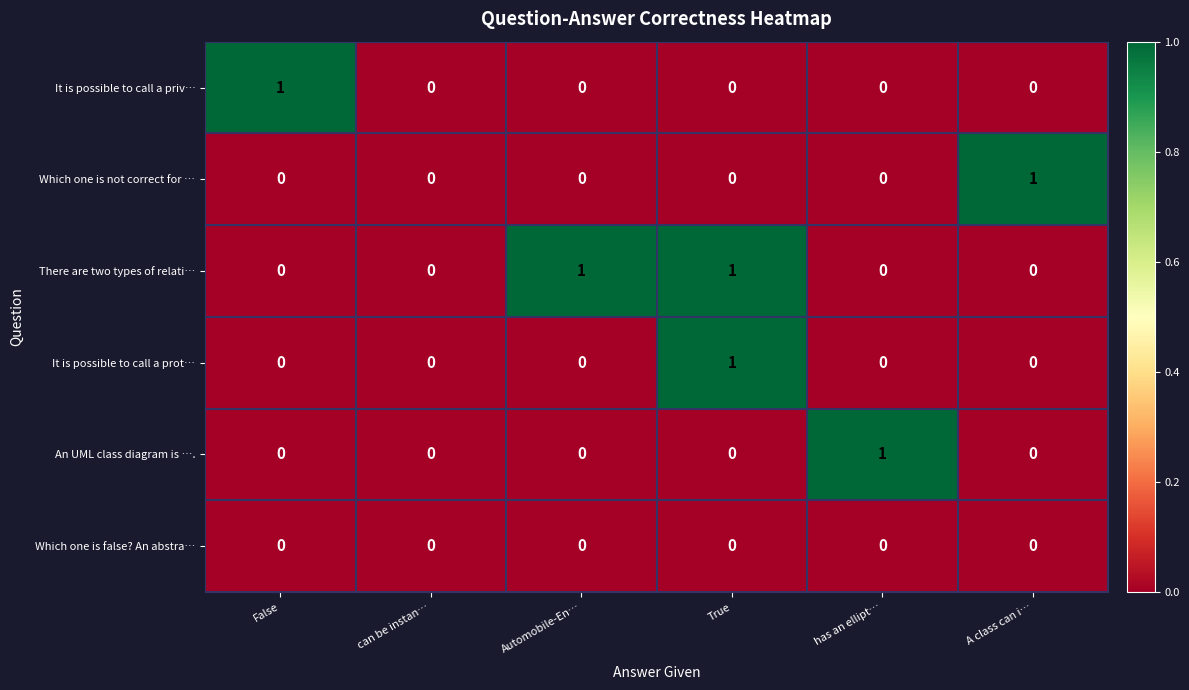

Between False and can be instan…, which series saw the biggest shift?

It is possible to call a priv…